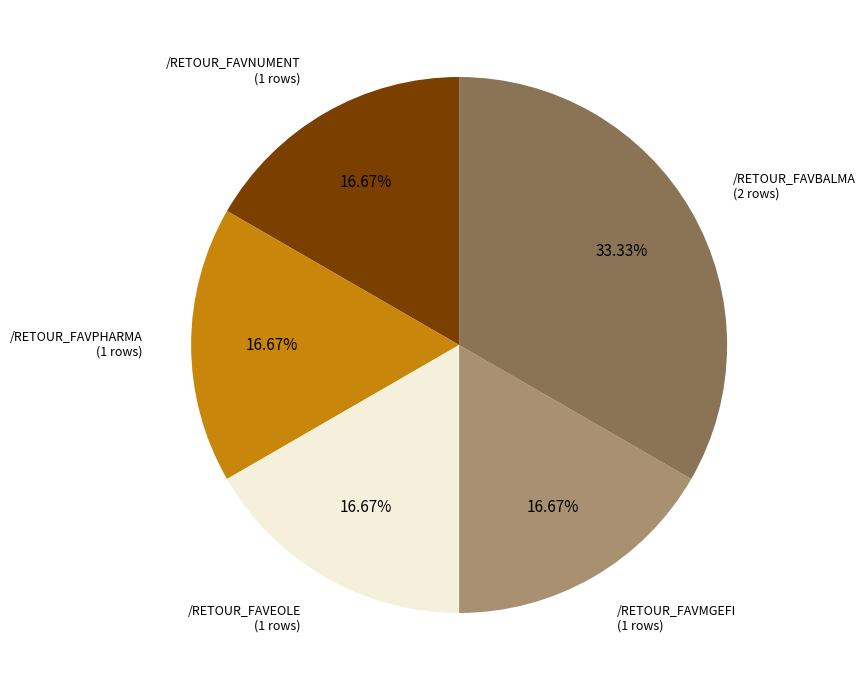

Is there a majority slice in this chart?

No